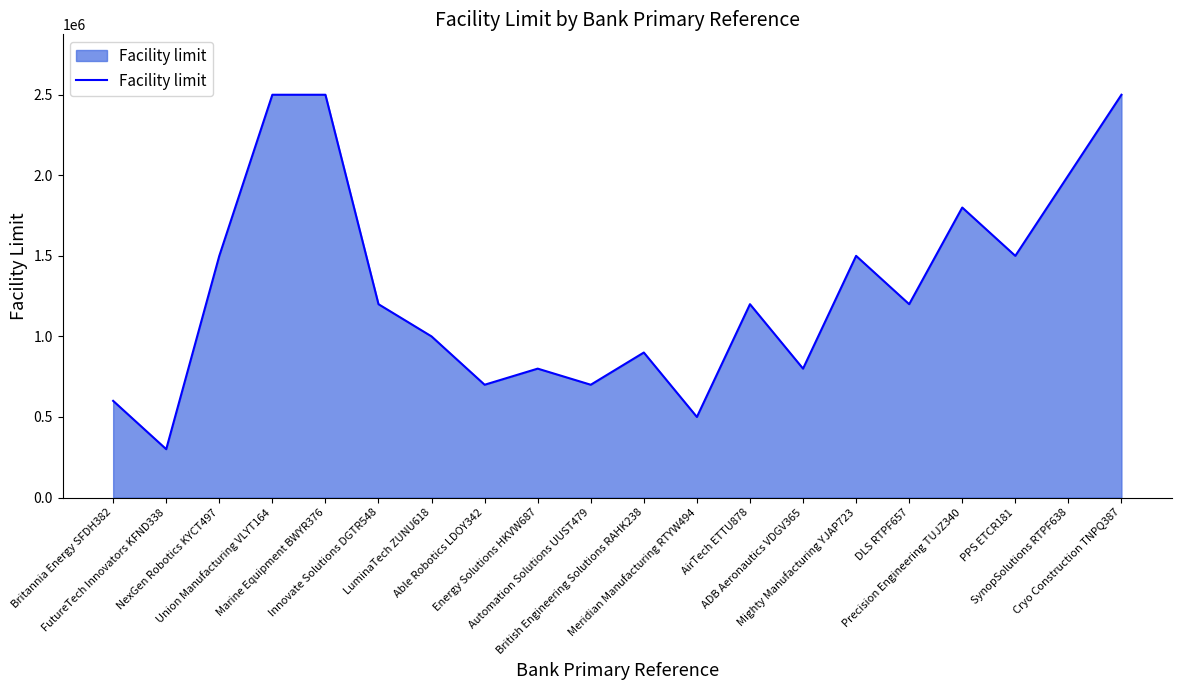

Does the chart display data point markers on the line(s)?

No